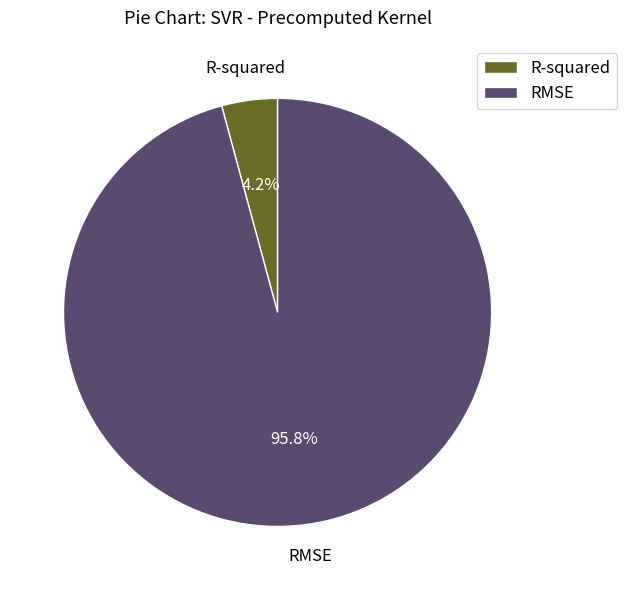

To the nearest percent, what is the average slice percentage?

50%